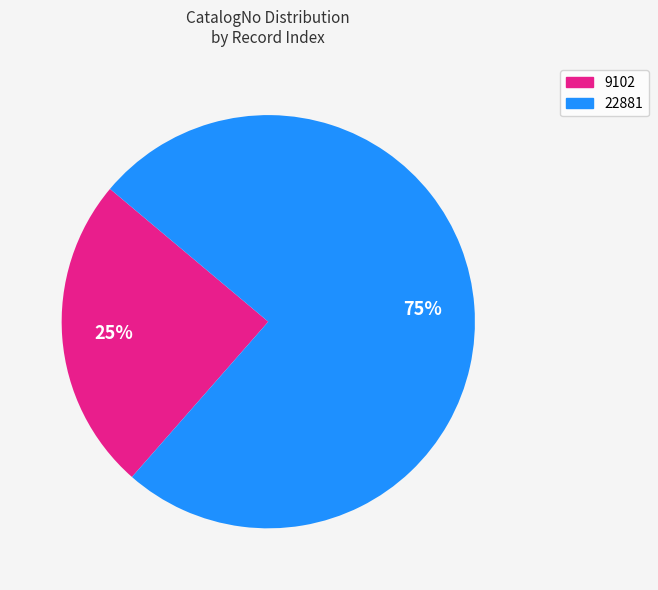

Which has a higher value, 22881 or 9102?

22881